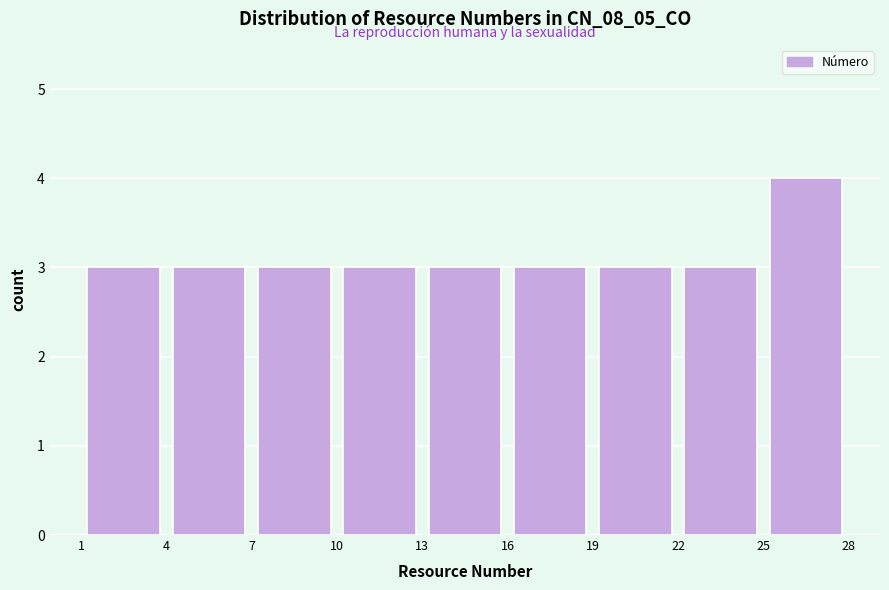

How tall is the bar that spans 25 to 28 on the x-axis? The values are not printed on the chart, so give them approximately, as read against the axis.

4